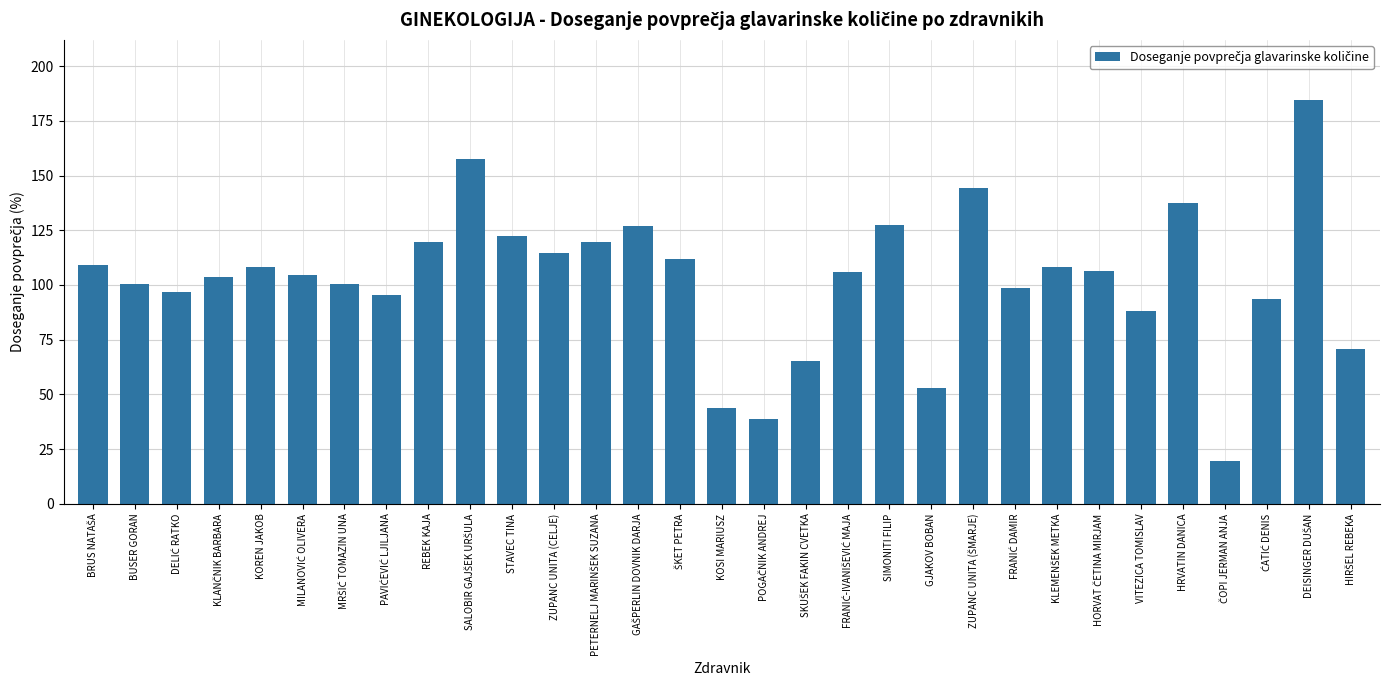

What is the maximum value shown in the chart?

184.4